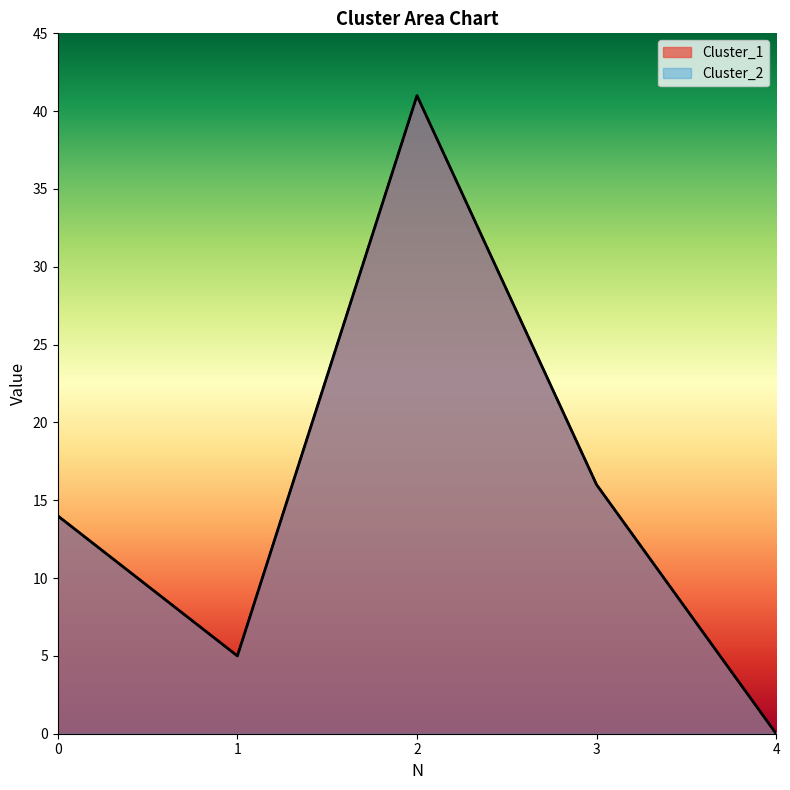

Reading left to right, what are all the values shown in this chart?

Cluster_1: 14	5	41	16	0
Cluster_2: 14	5	41	16	0